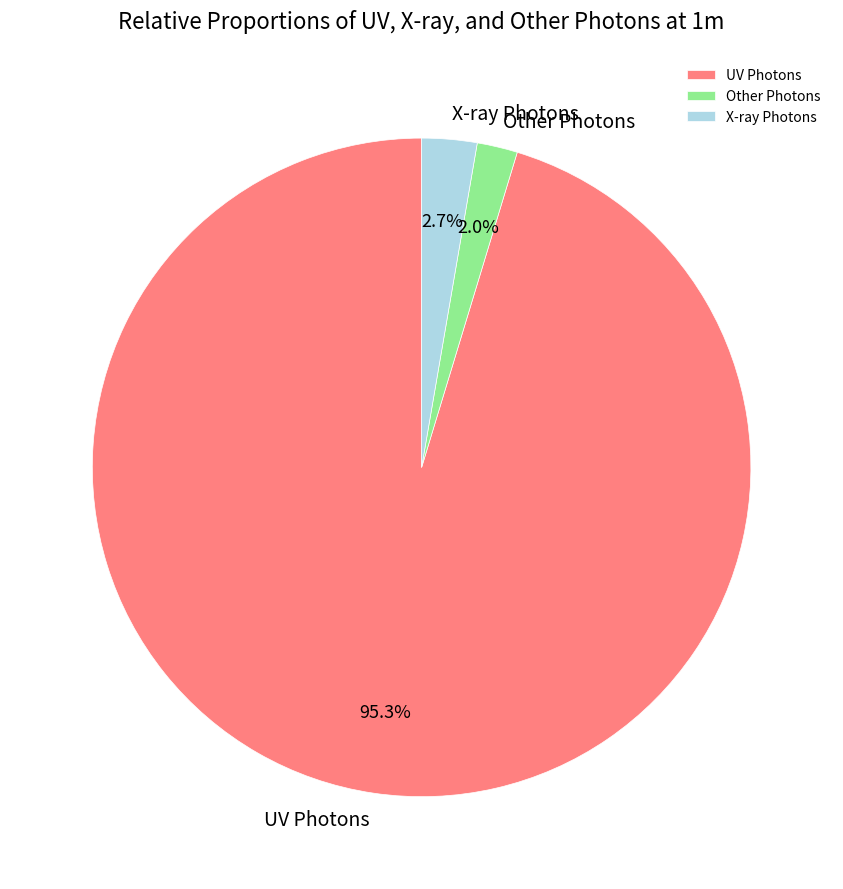

Is the sum of Other Photons and X-ray Photons greater than half?

No